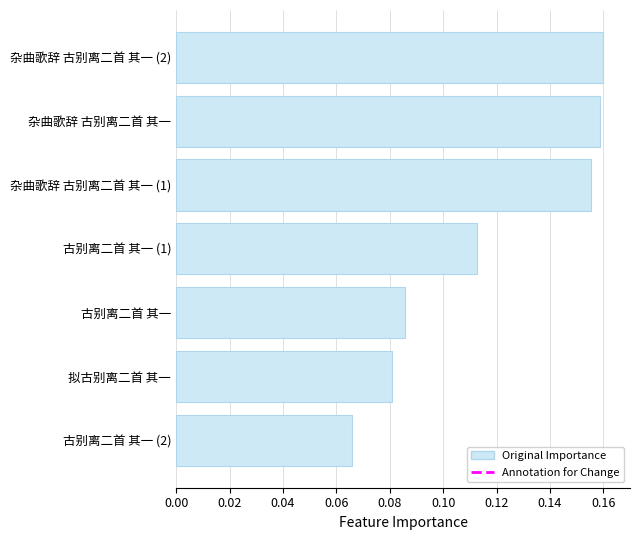

Are the bars grouped side by side (vs. stacked)?

No